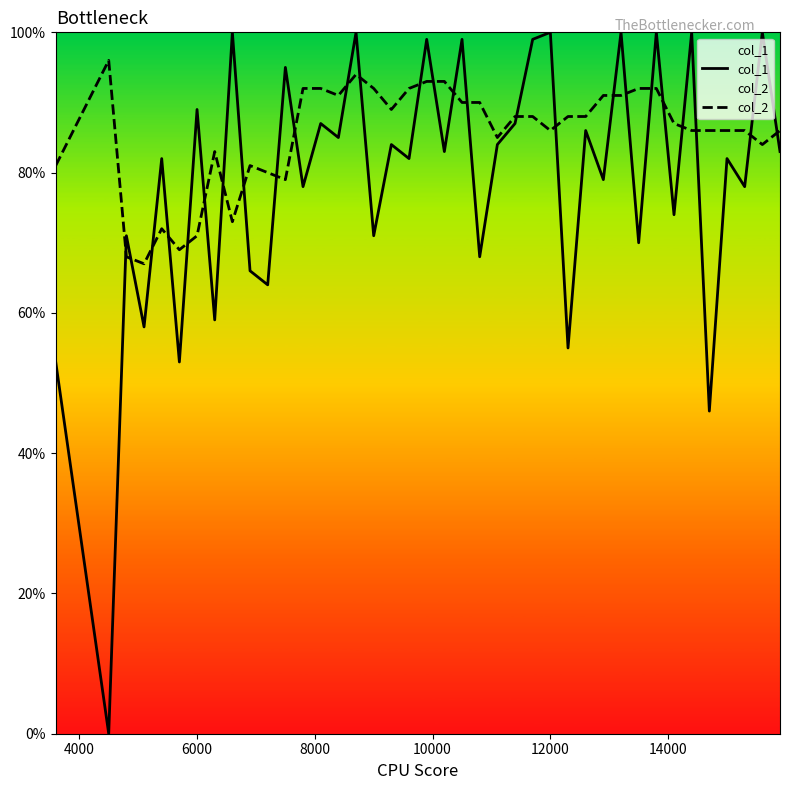

Which series has the largest total across all categories?

col_2